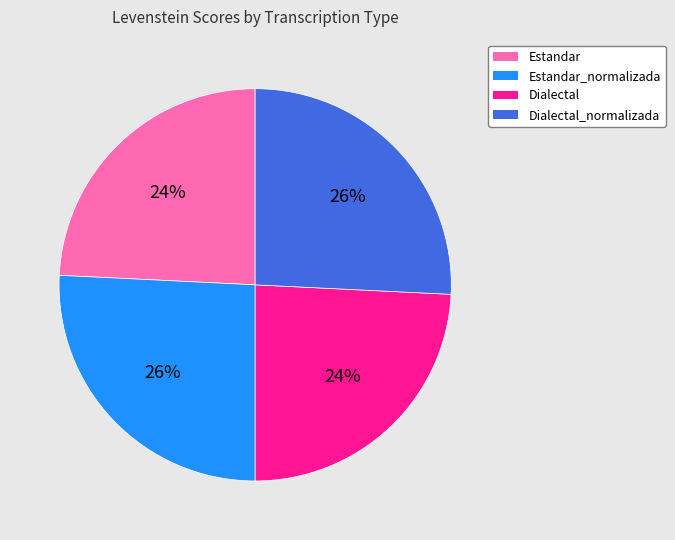

To the nearest percent, what is the difference between the largest and smallest slice percentages?

2%